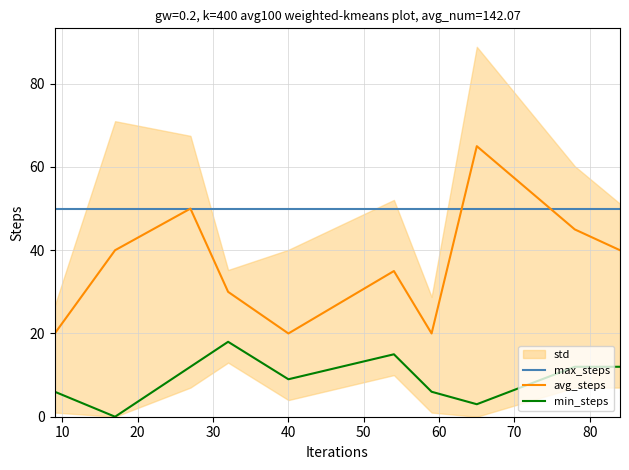

True or false: avg_steps has more than 0 interior local peaks.

True